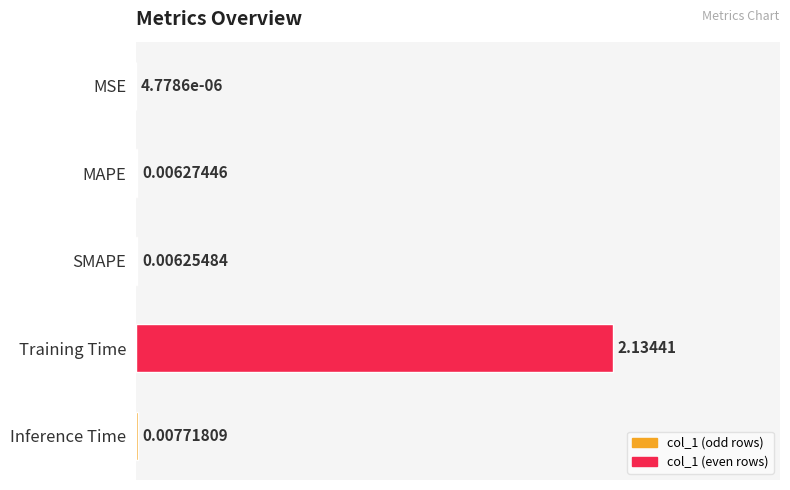

What is the sum of all values?

2.2